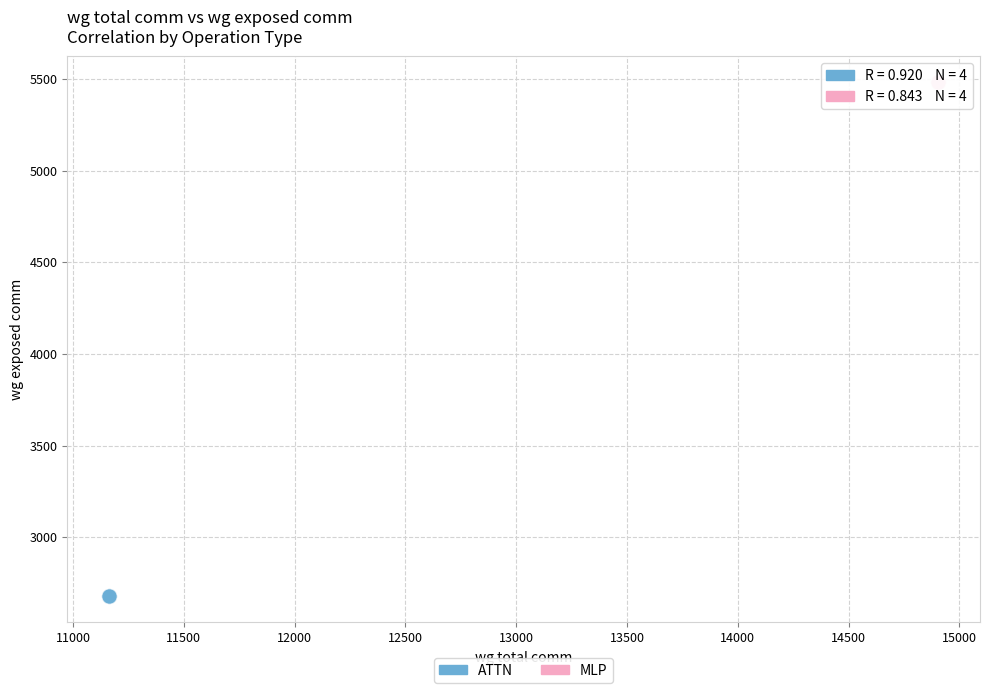

Which series contains the highest Y value?

MLP